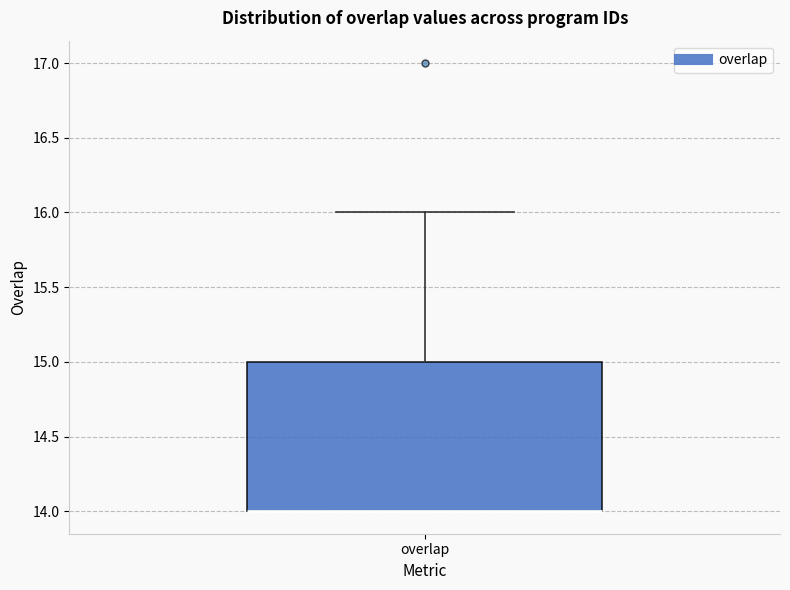

Read this box plot against the y-axis: the position of the median line, the range covered by the box, and the ends of both whiskers. The values are not printed on the chart, so give them approximately, as read against the axis.

median 14 (drawn on the box's lower edge), box 14 to 15, whiskers 14 to 16